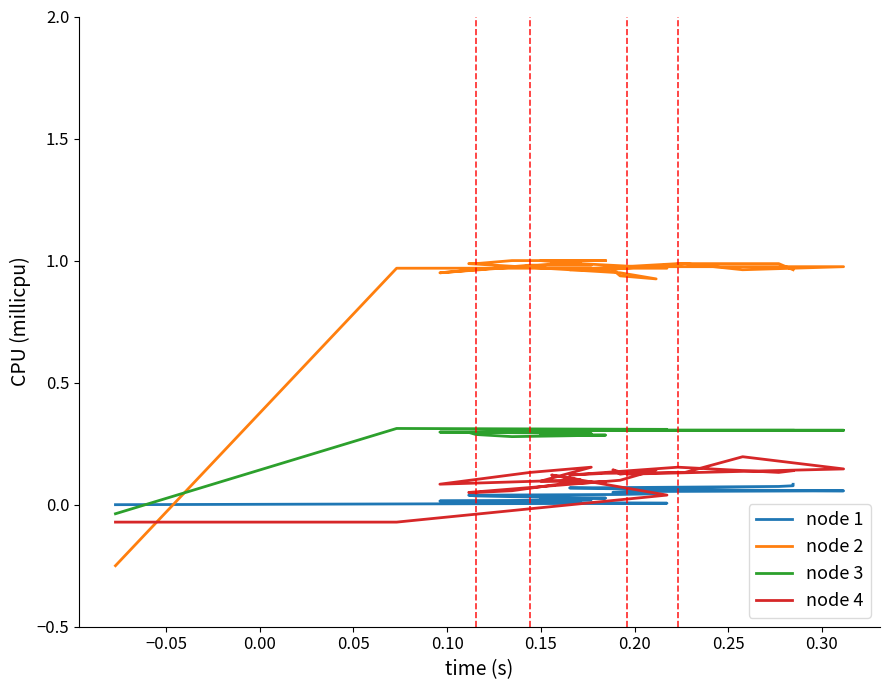

True or false: node 1 has a value of 0.0 at 13.

False